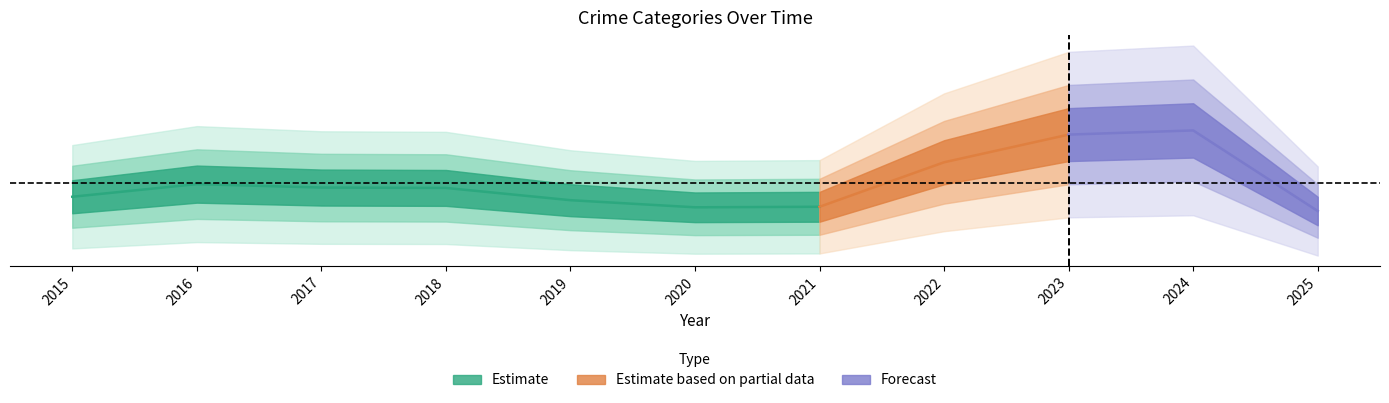

How many lines are shown in the chart?

6